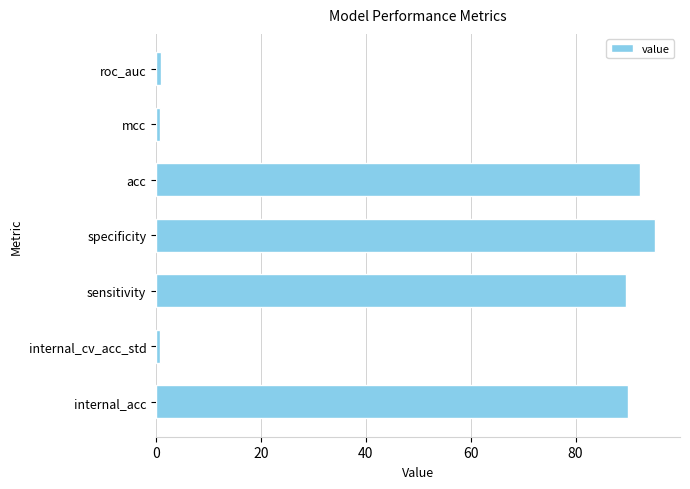

The value at internal_acc is 89.9. True or false?

True